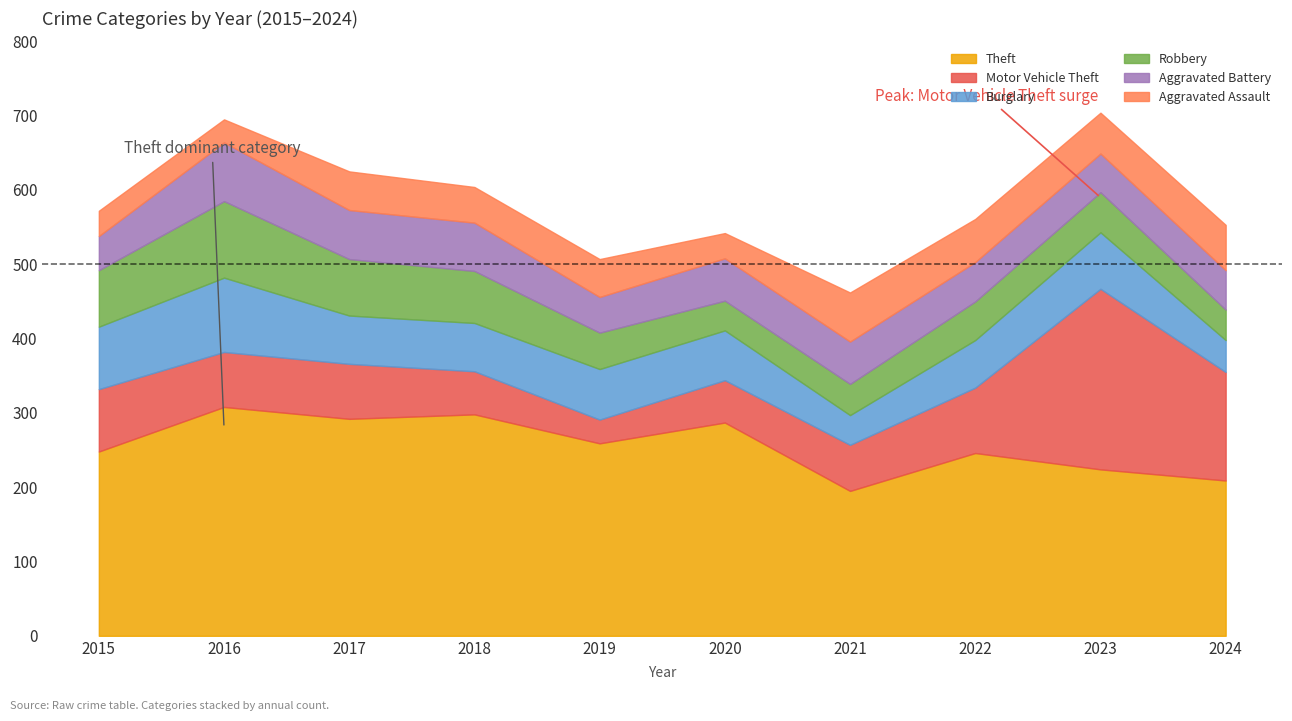

True or false: Aggravated Assault and Burglary intersect in this chart.

True